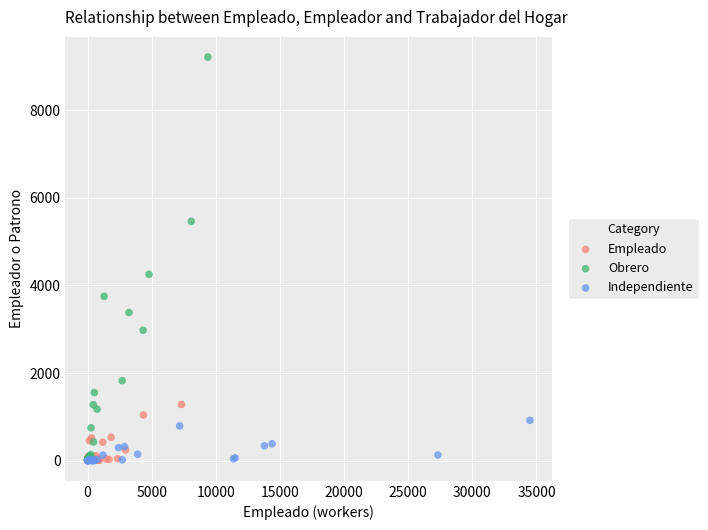

Which series contains the highest Y value?

Obrero